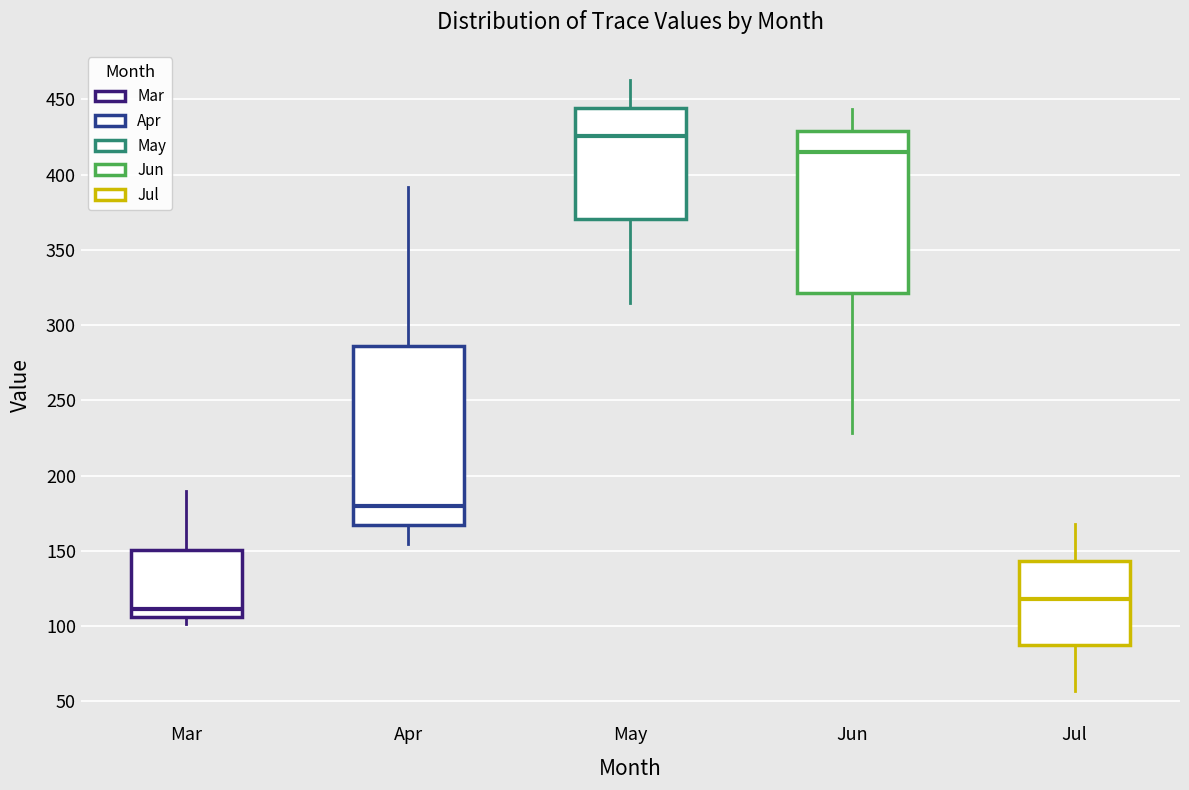

Comparing the boxes themselves (not the whiskers), which one is the tallest?

Apr